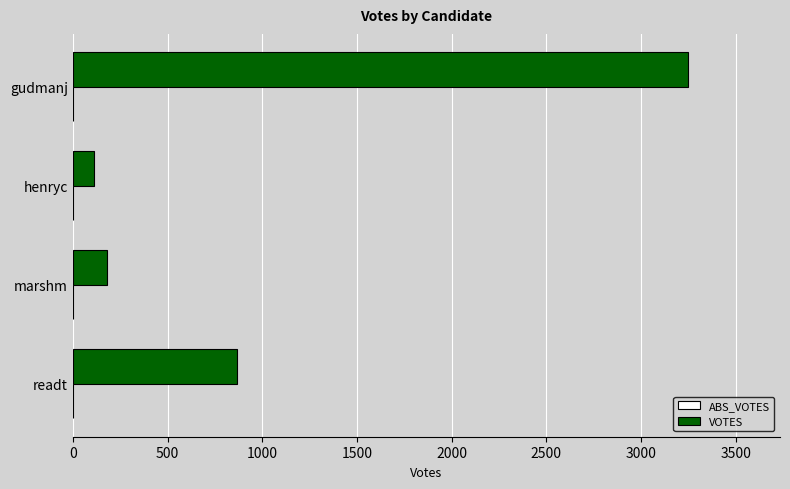

Read the value at readt, to the nearest 10.

870